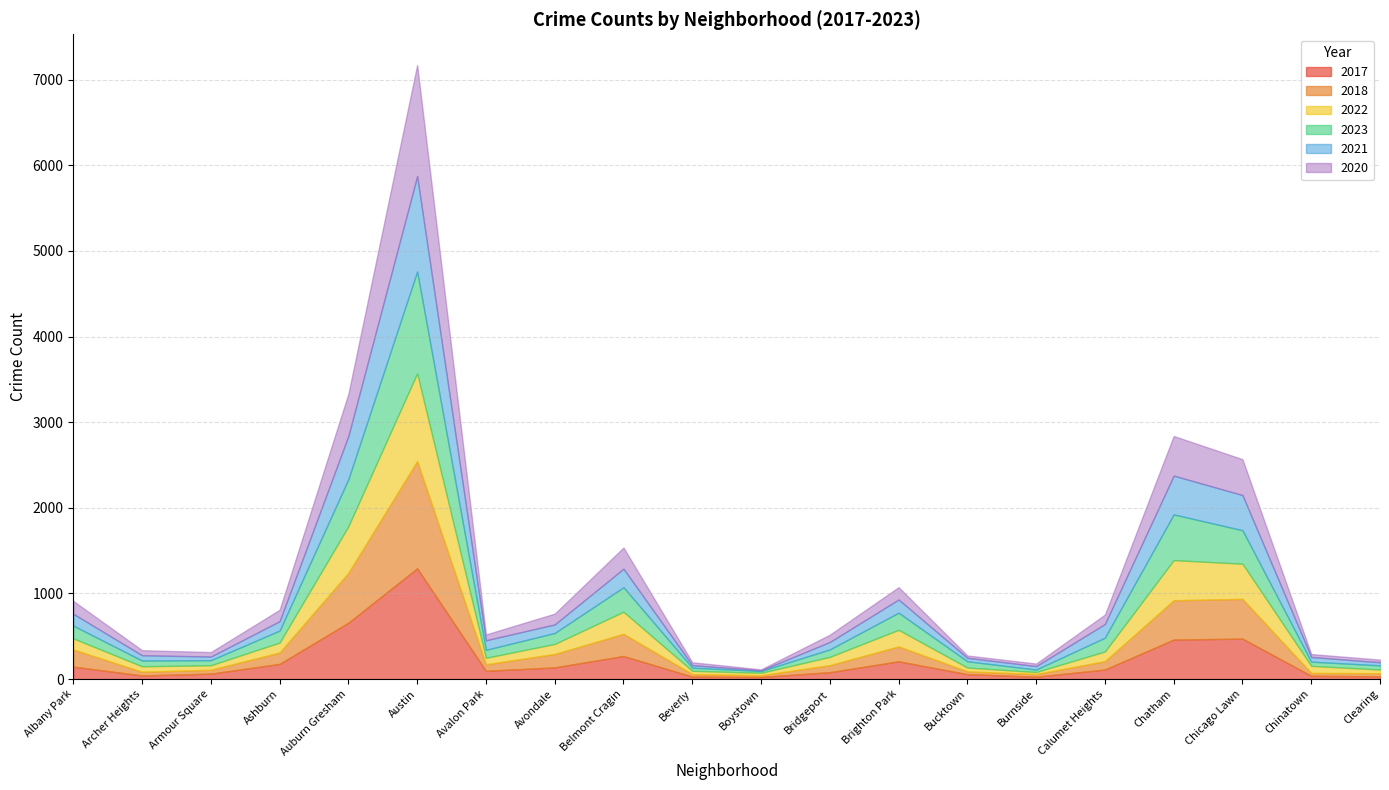

List the labels in order of 2020 value, smallest first.

Boystown, Bucktown, Burnside, Clearing, Beverly, Chinatown, Armour Square, Archer Heights, Avalon Park, Bridgeport, Calumet Heights, Avondale, Ashburn, Brighton Park, Albany Park, Belmont Cragin, Chicago Lawn, Chatham, Auburn Gresham, Austin